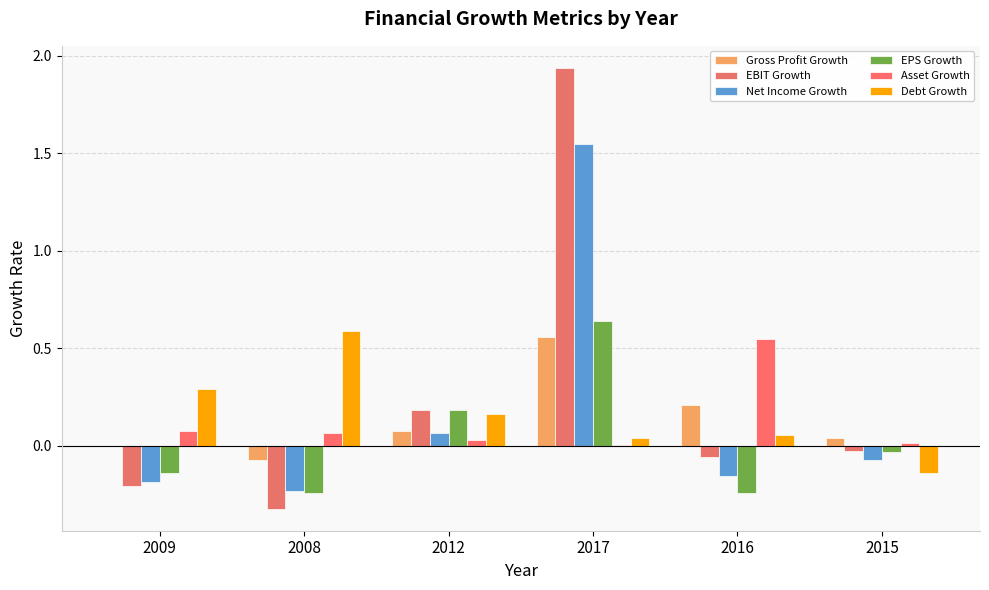

Does the chart contain stacked bars?

No